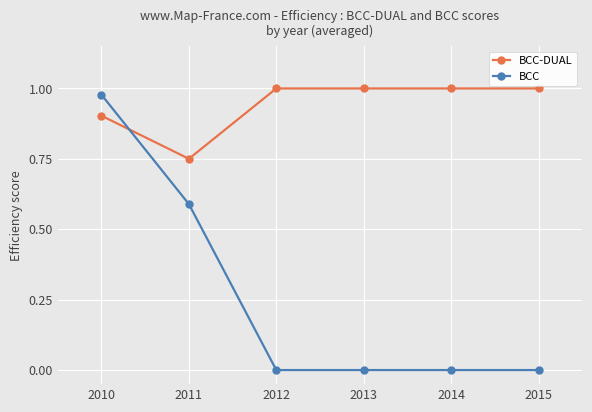

Rank the series by their average value, from lowest to highest.

BCC, BCC-DUAL